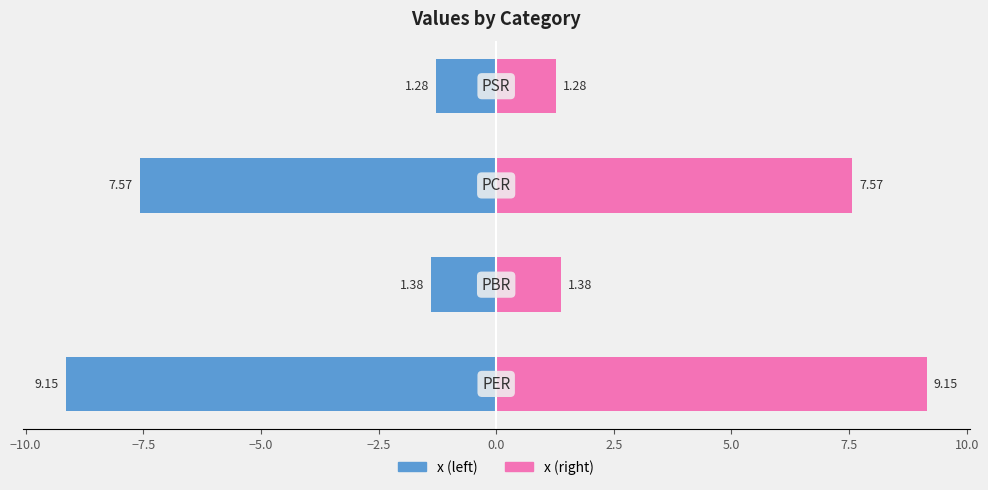

Reading right to left, what are all the values shown in this chart?

x (left): -1.3	-7.6	-1.4	-9.2
x (right): 1.3	7.6	1.4	9.2